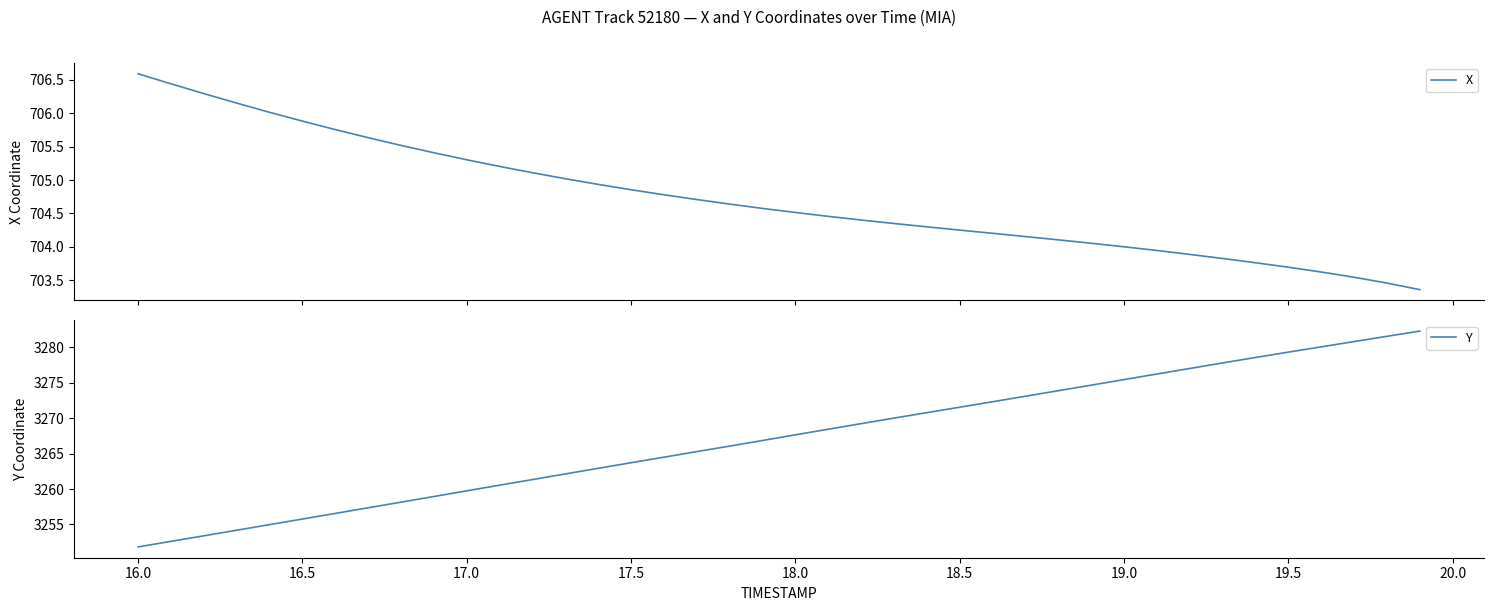

What is the maximum value for X?

706.6